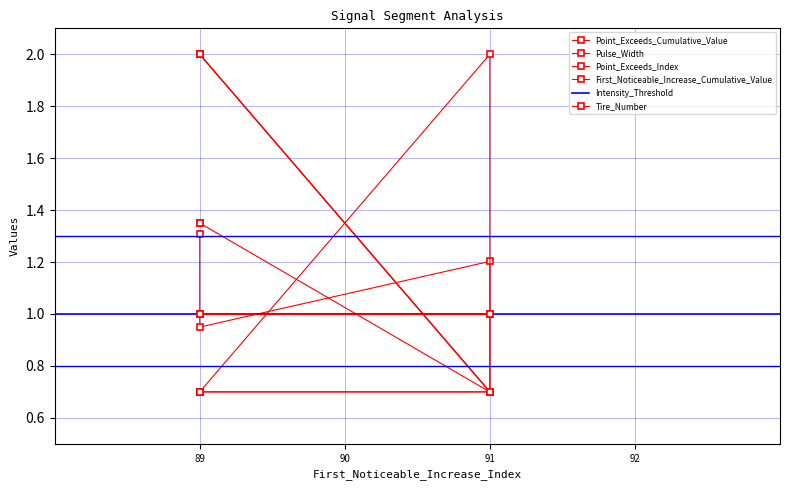

How many times do Point_Exceeds_Cumulative_Value and Pulse_Width cross each other?

1